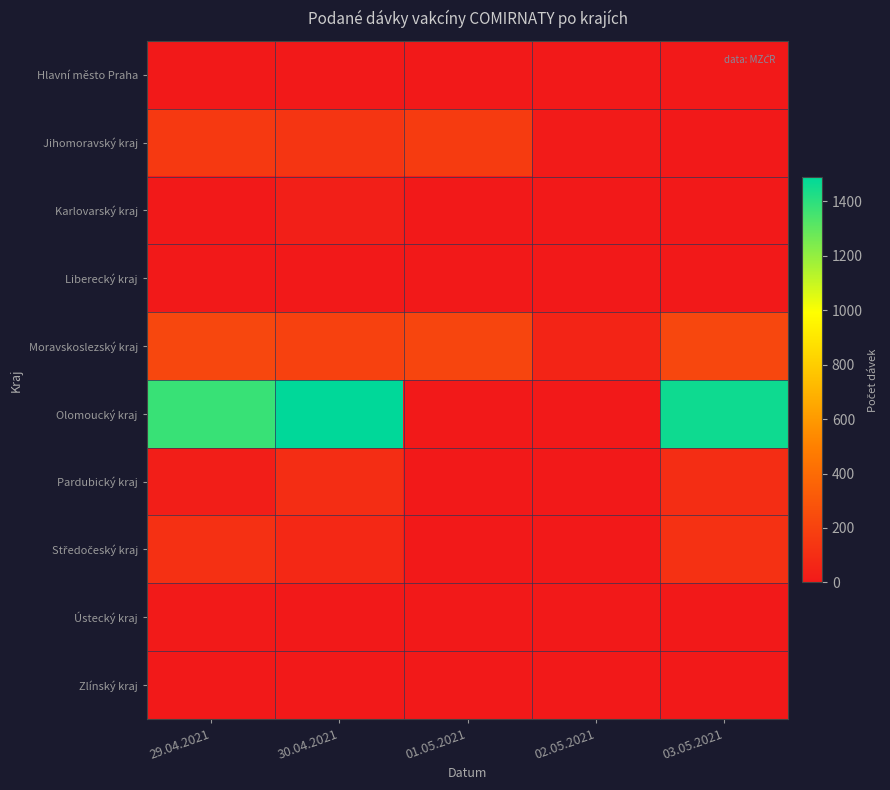

At which category is the sum across all series the highest?

30.04.2021